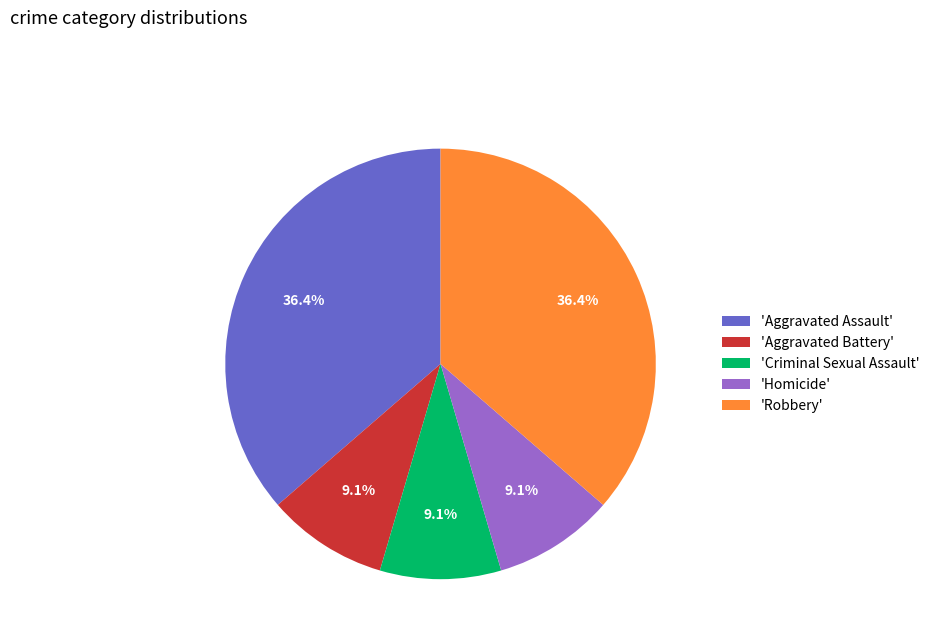

Do 'Homicide' and 'Aggravated Battery' together represent more than half of the pie?

No